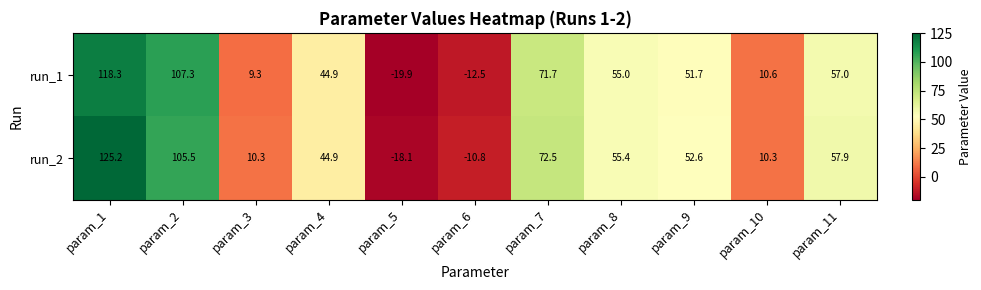

How many series are shown in this chart?

2